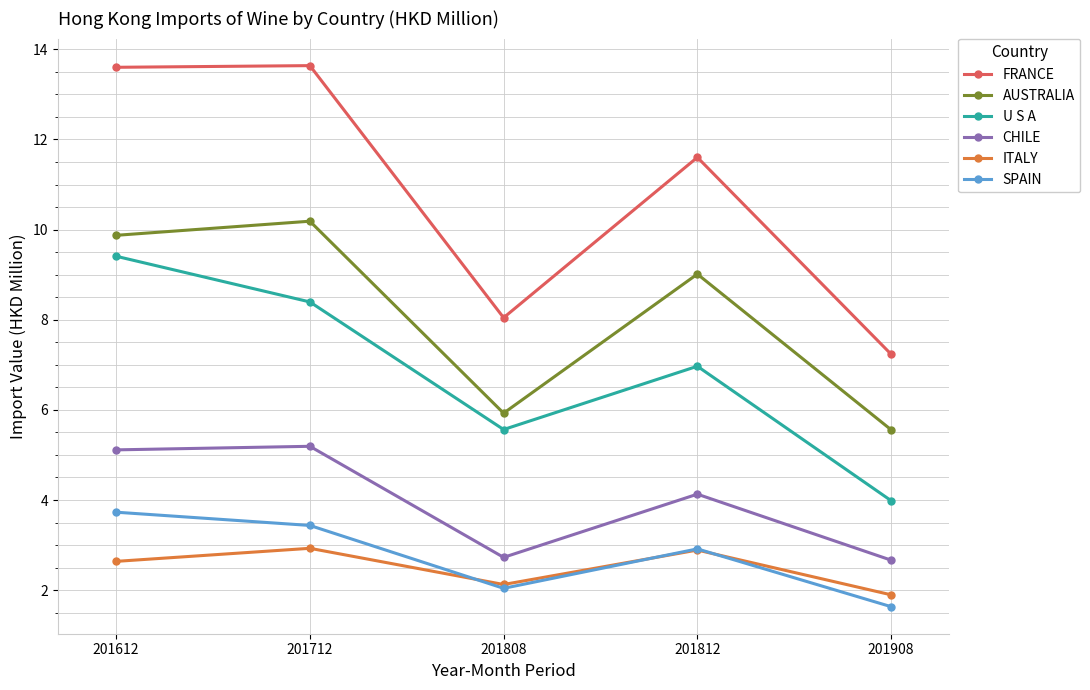

What is the value of the ITALY point at the 1st from the left?

2.6